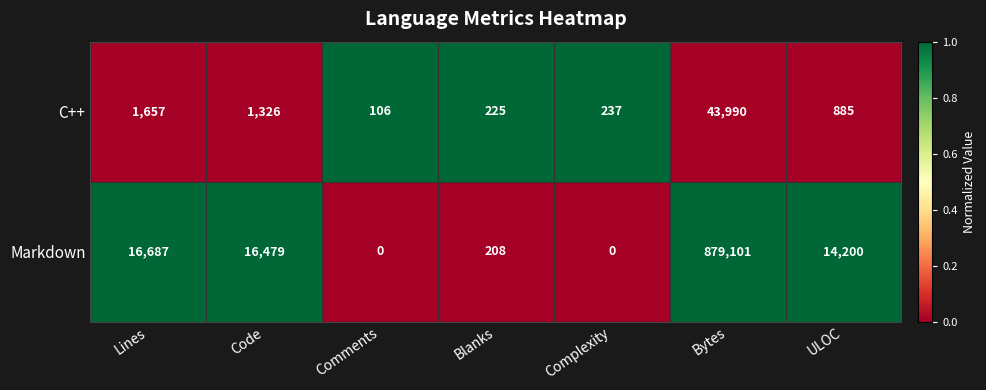

What is the difference between the highest and lowest values at Comments?

106